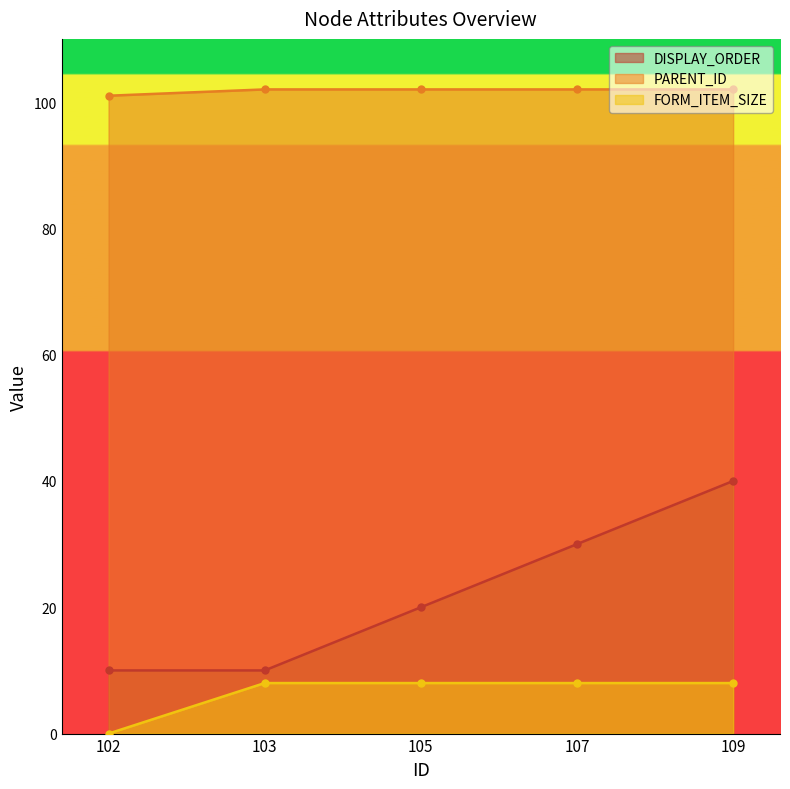

At which label does DISPLAY_ORDER first exceed 20?

107